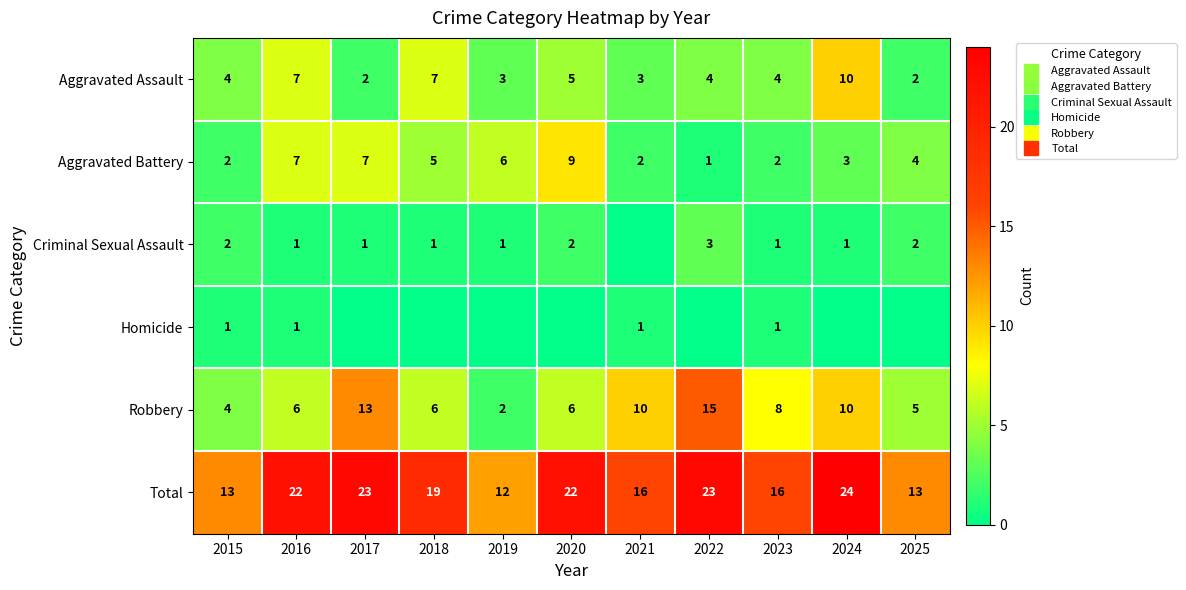

Which category has the lowest value across all series?

2021